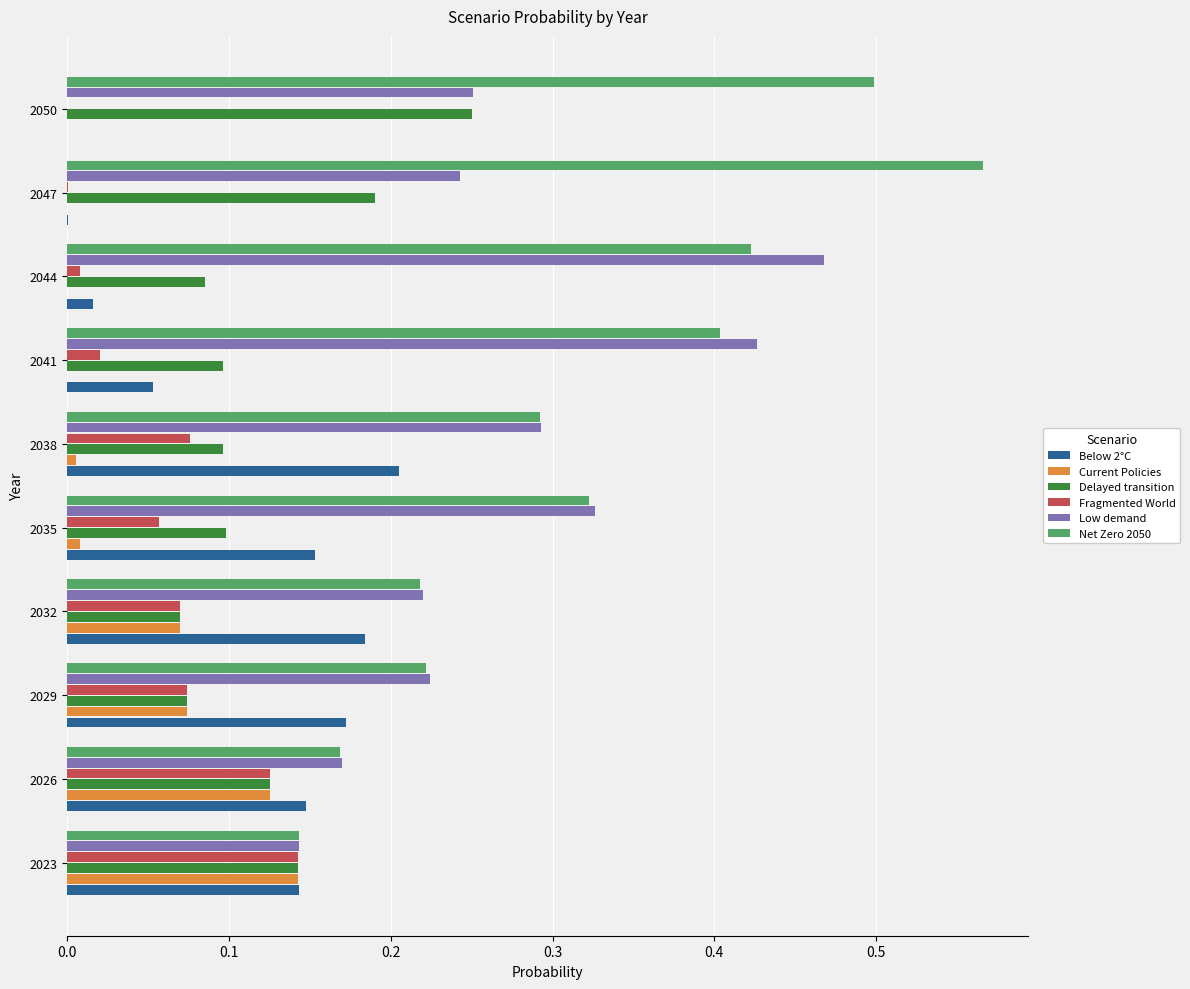

Which series has the largest total across all categories?

Net Zero 2050